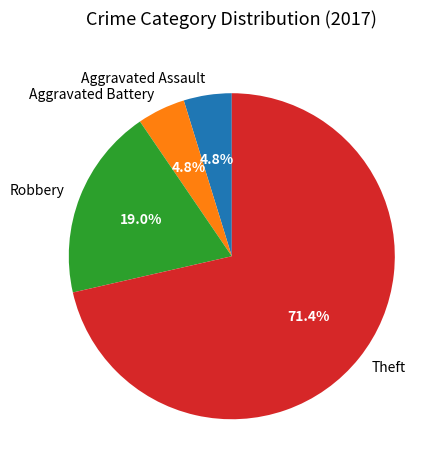

Which slice is the largest?

Theft